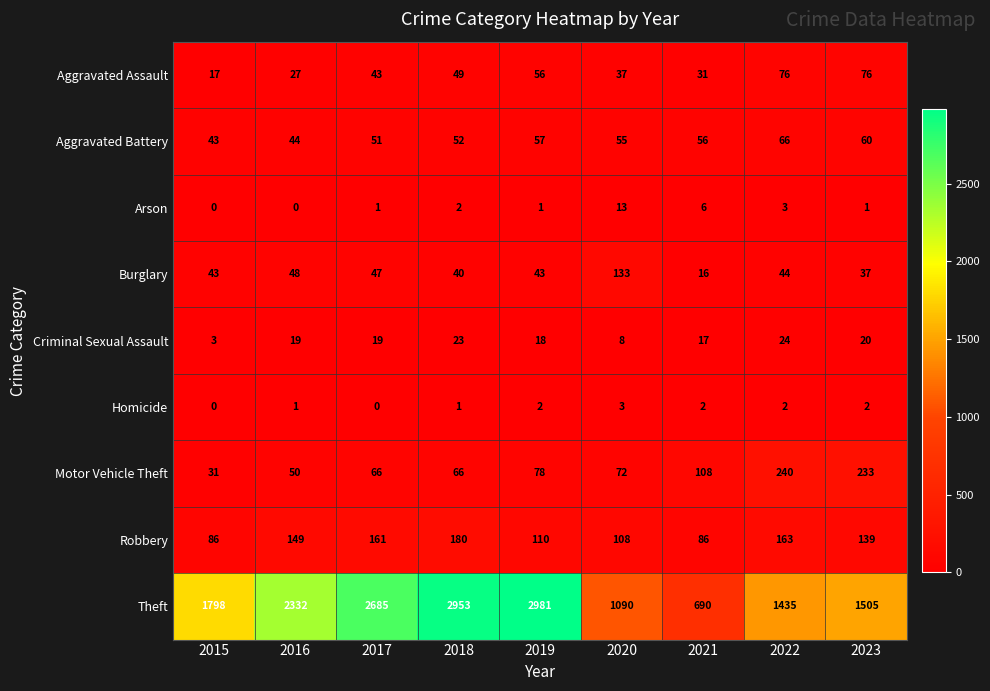

At which category does the chart reach its peak across all series?

2019